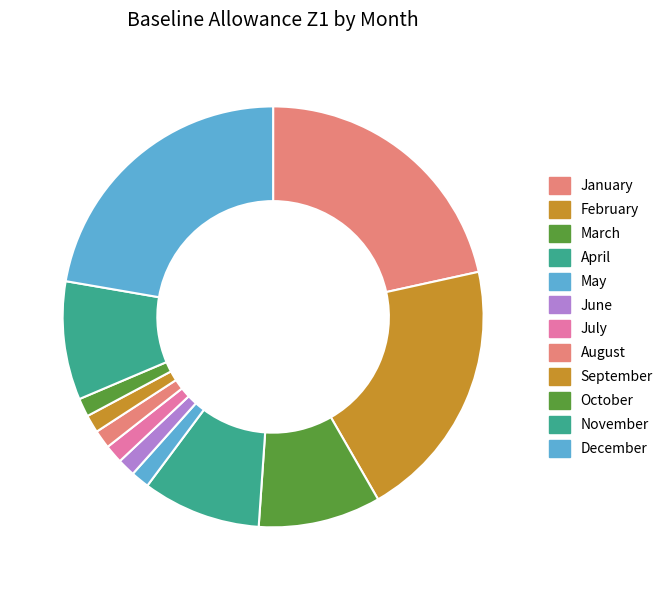

To the nearest percent, what percentage of the pie is June?

1%